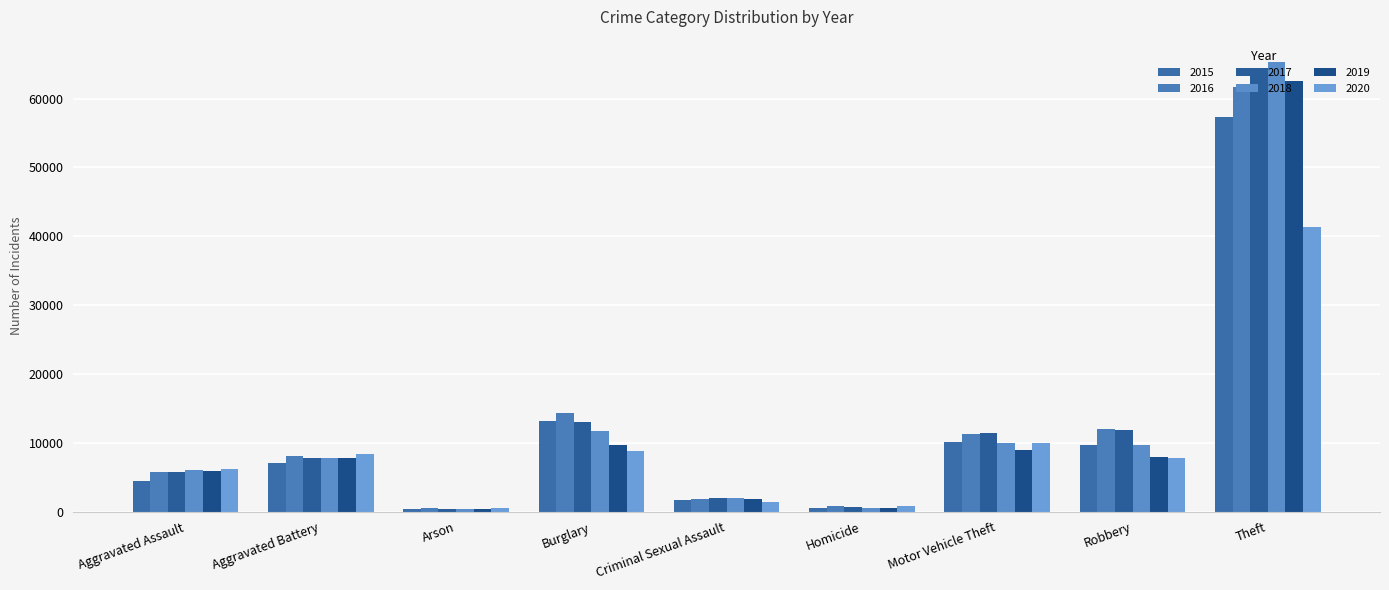

What is the value of the 2016 bar at the 3rd from the left?

515